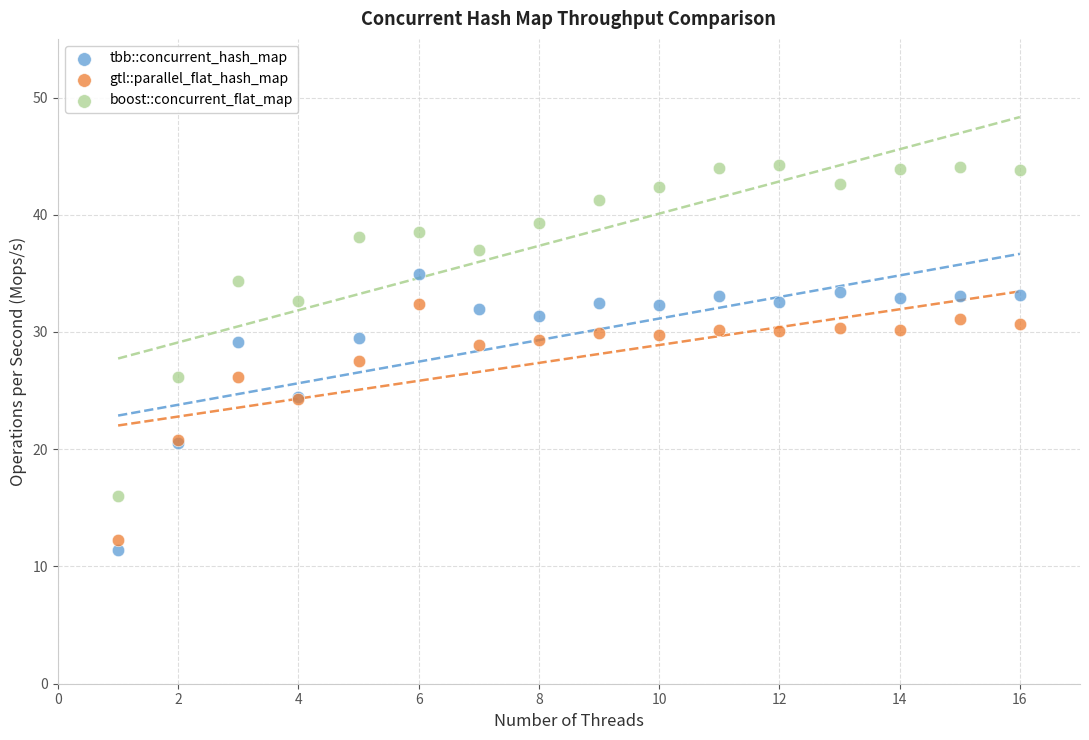

Which series has the widest spread of Y values?

boost::concurrent_flat_map